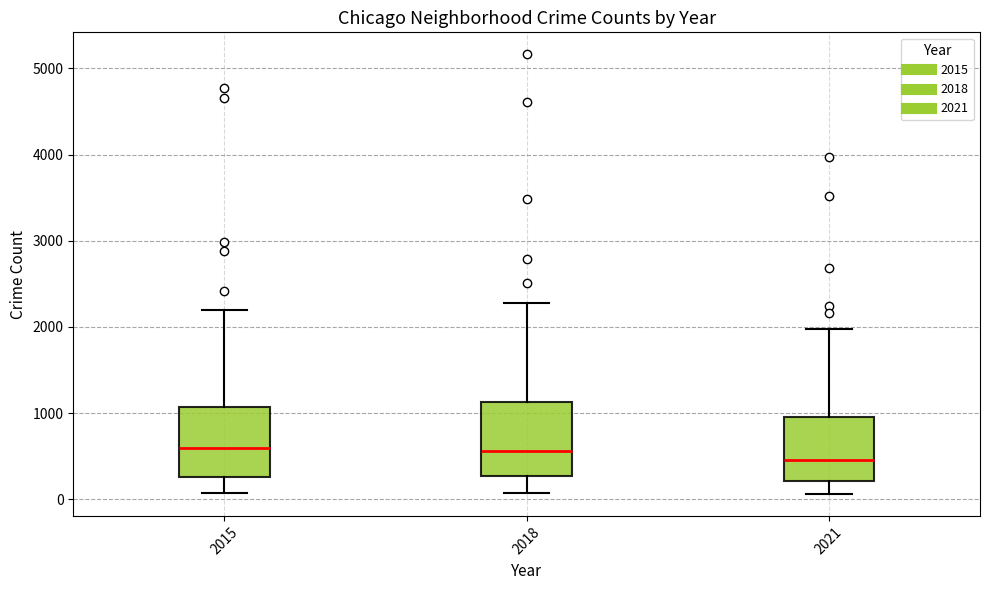

Reading left to right, read every box against the y-axis: the position of its median line, the range the box covers, and the ends of its whiskers. The values are not printed on the chart, so give them approximately, as read against the axis.

2015: median 600, box 300 to 1100, whiskers 100 to 2200
2018: median 600, box 300 to 1100, whiskers 100 to 2300
2021: median 500, box 200 to 900, whiskers 100 to 2000